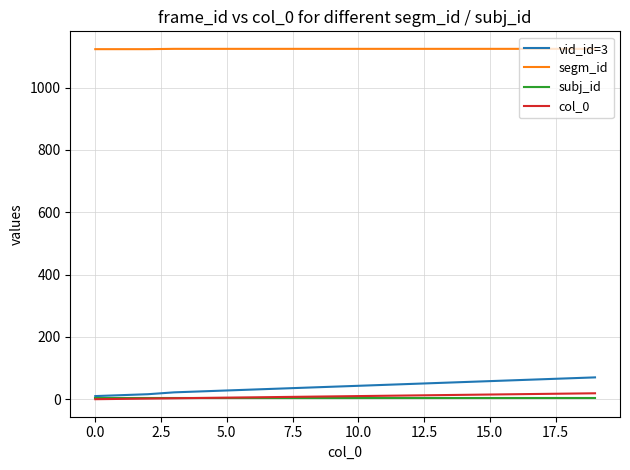

What is the difference between the maximum and second lowest values in the segm_id series?

1